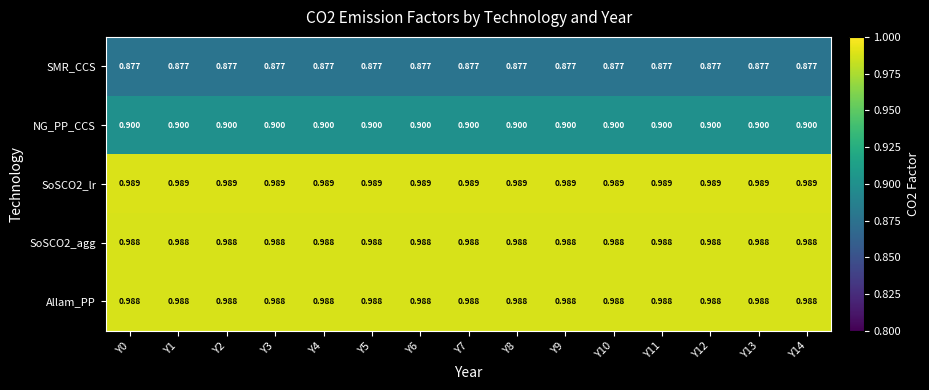

Is the value of SMR_CCS at Y8 greater than the value of NG_PP_CCS at Y2?

No